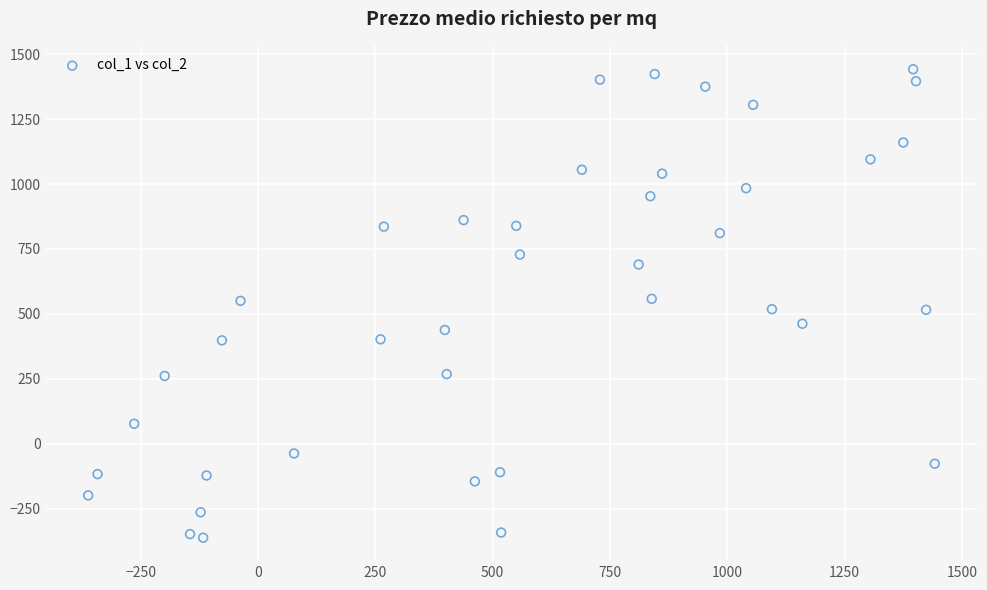

What is the range of X values (max minus min)?

1804.0